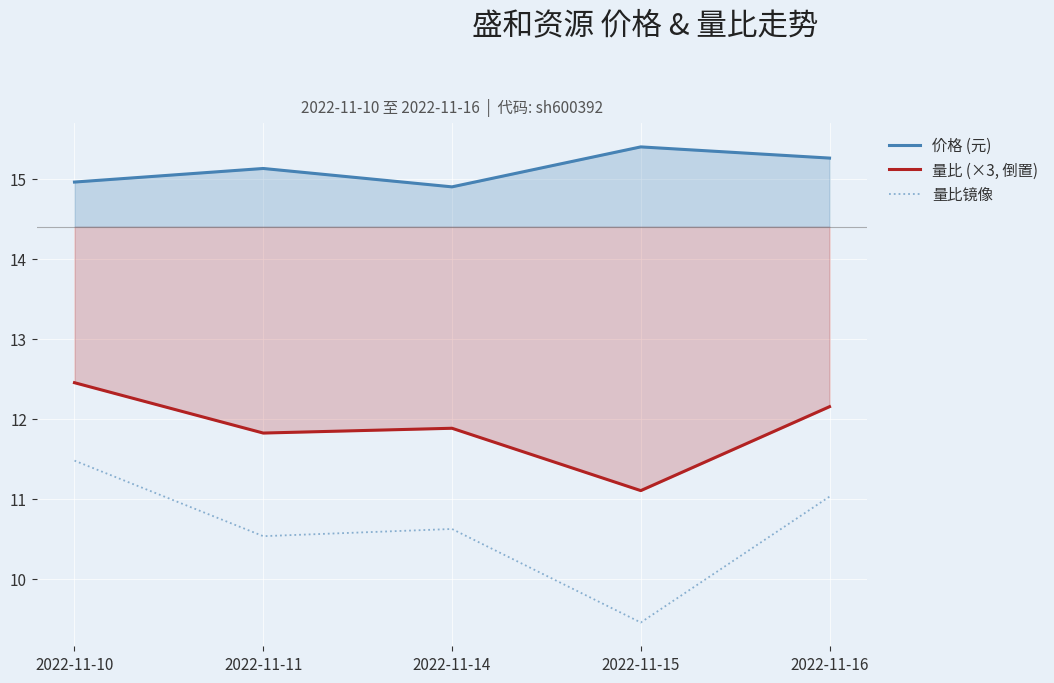

What is the highest value of the 量比镜像 series?

11.5